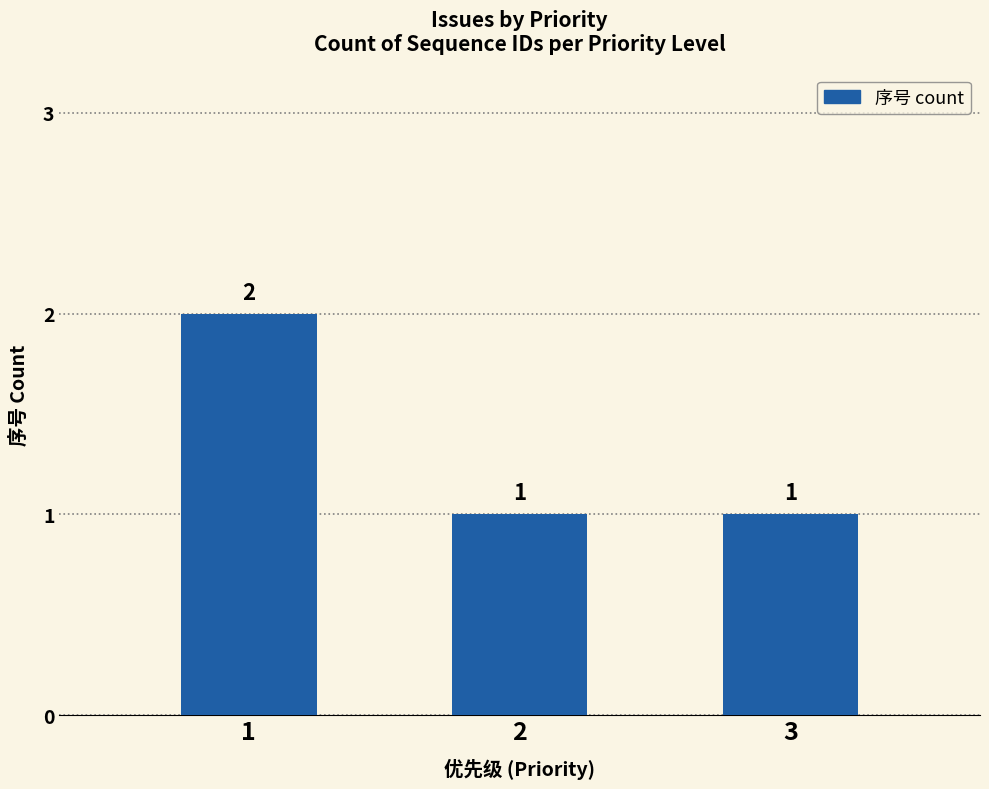

Count the values in the range 1 to 2.

3